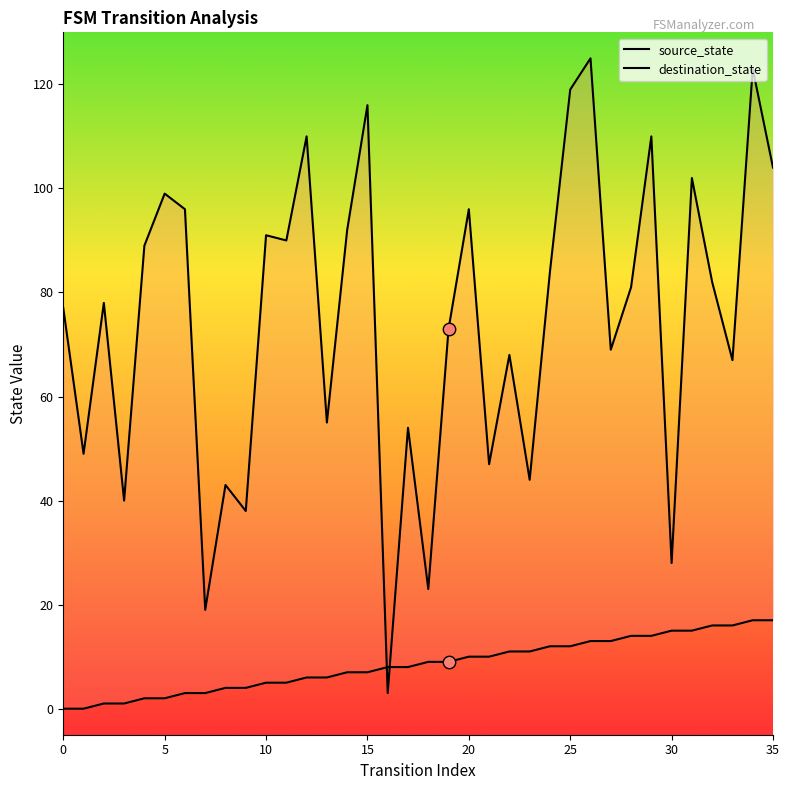

Which series has the largest total across all categories?

destination_state